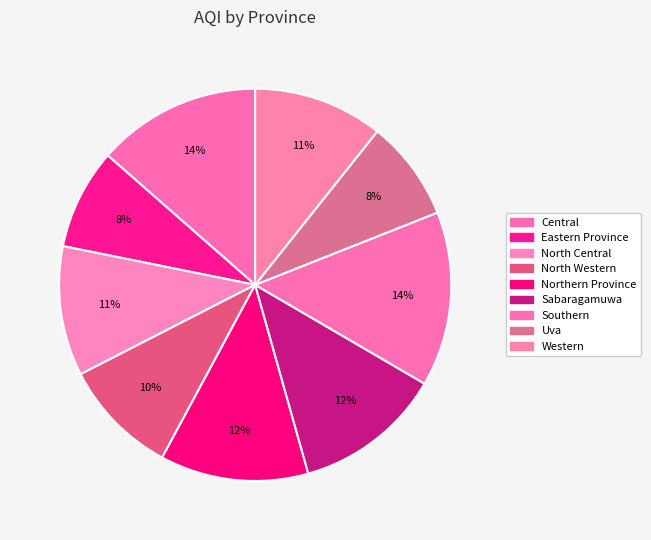

How many slices are in this pie chart?

9